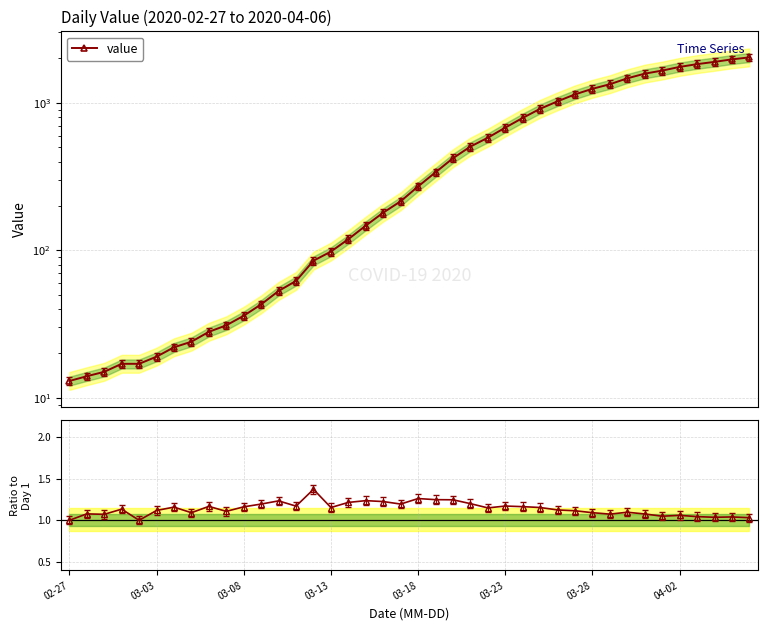

What is the difference between the second highest and minimum values in the Day-over-day ratio series?

0.3